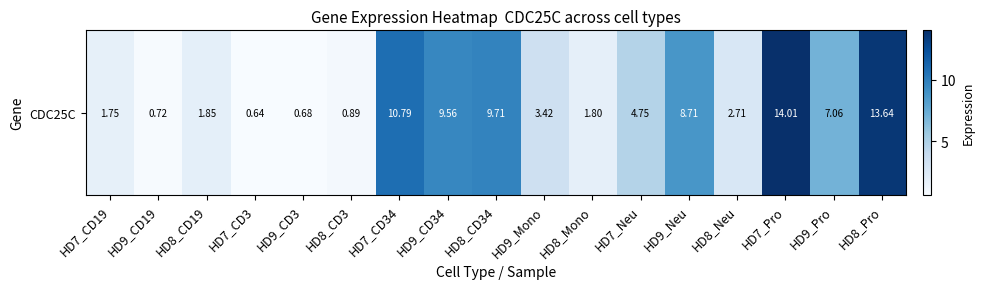

At which category does the chart reach its minimum across all series?

HD7_CD3